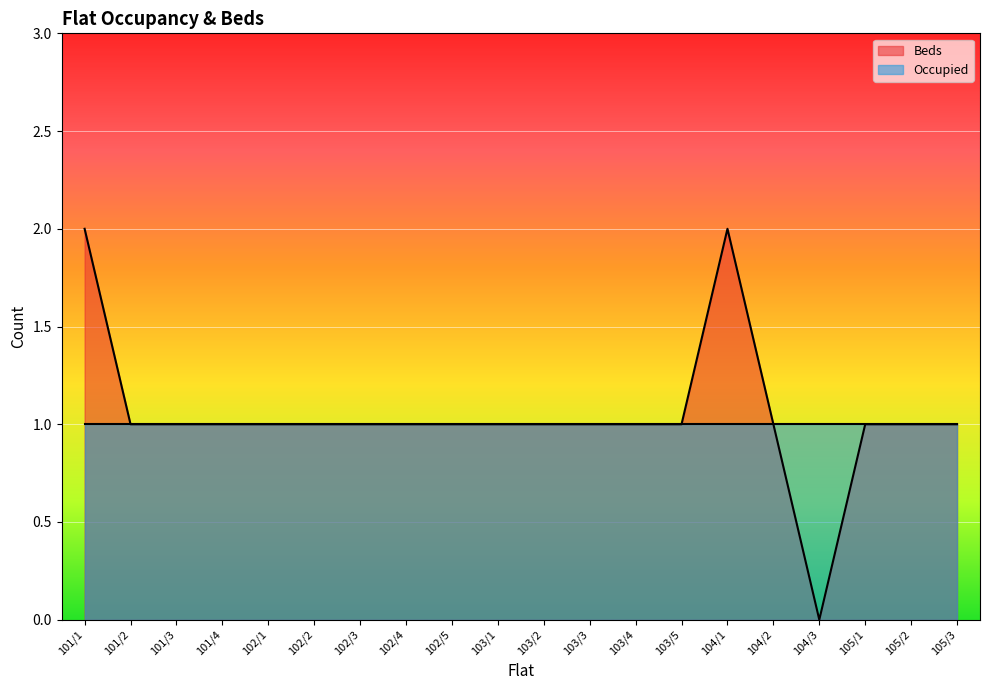

Count the number of values greater than 1.

2